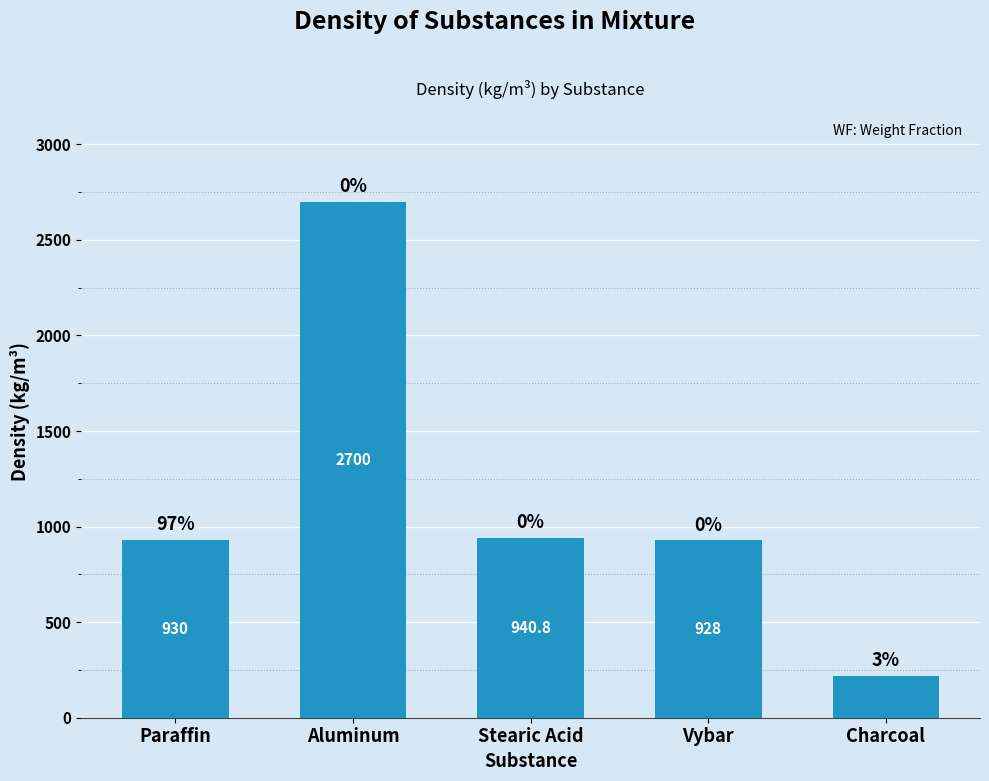

What is the difference between the maximum and minimum values?

2480.0